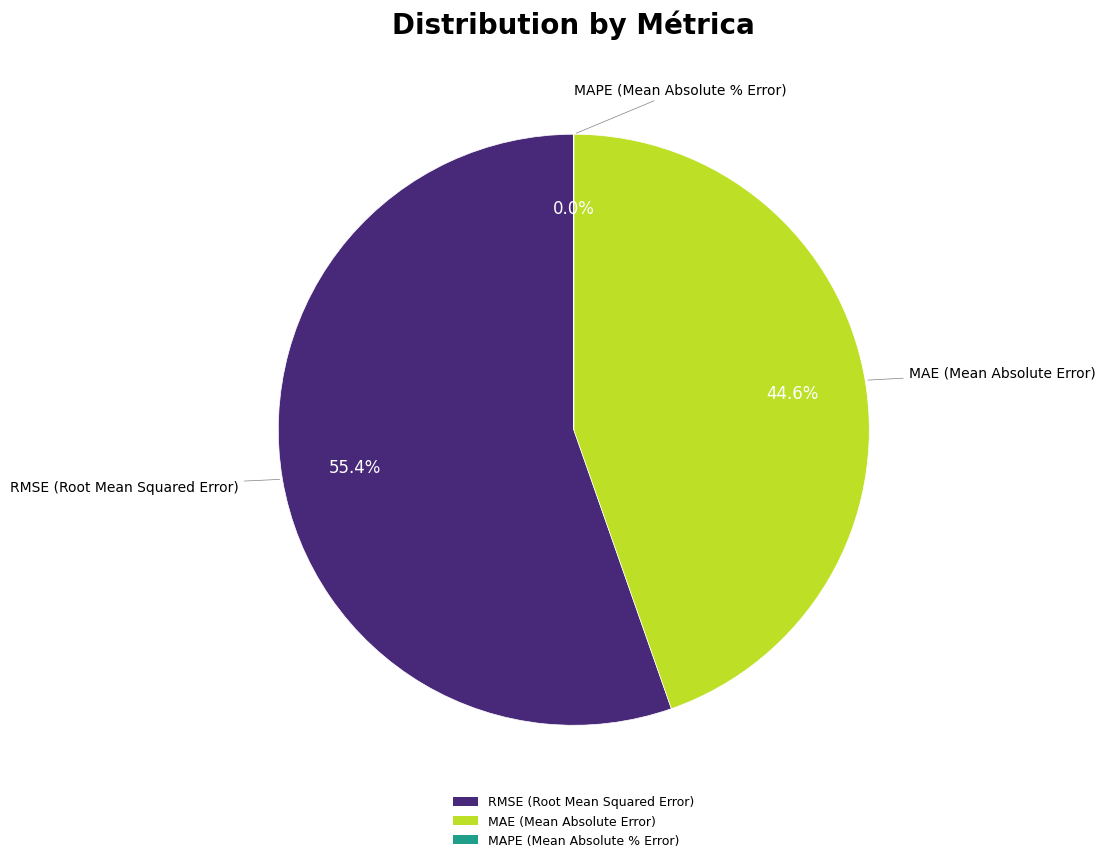

To the nearest percent, what is the combined percentage of RMSE (Root Mean Squared Error) and MAE (Mean Absolute Error)?

100%